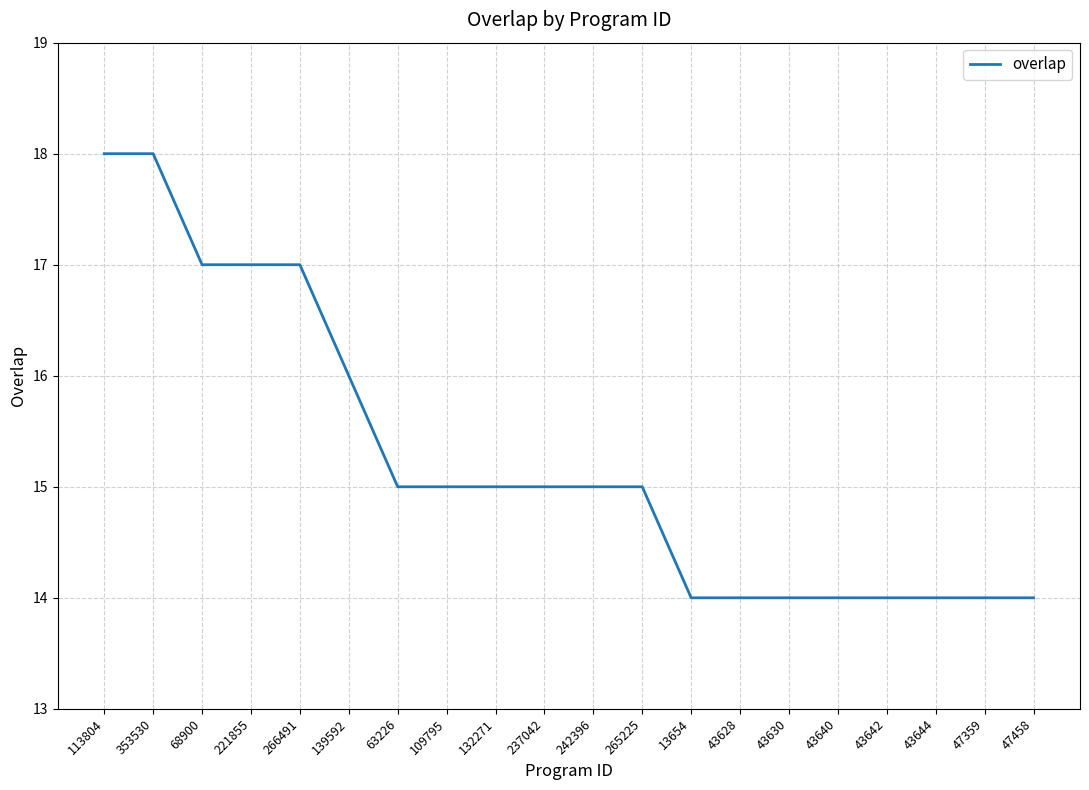

The value at 353530 is 32. True or false?

False